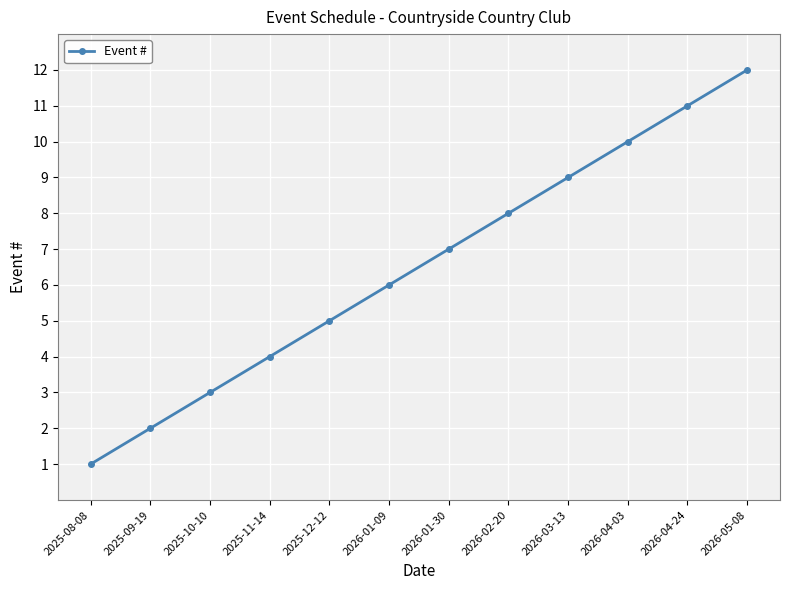

What is the smallest value displayed?

1